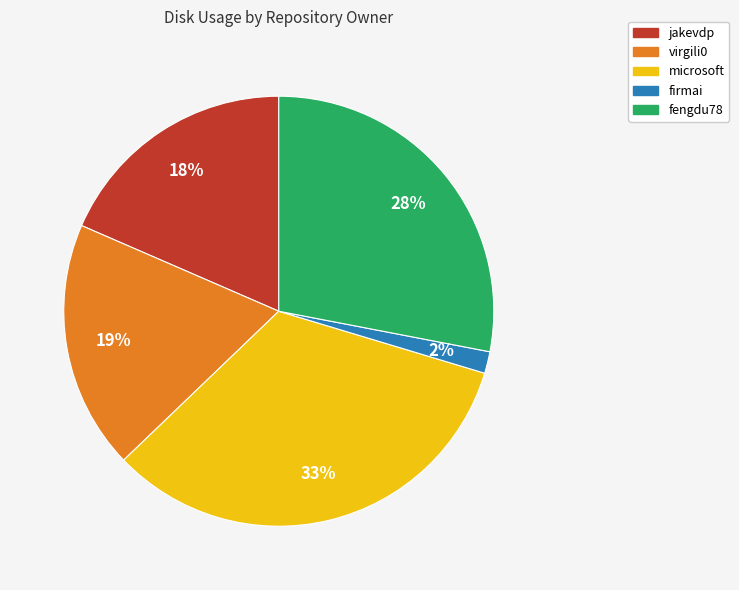

Is it true that jakevdp is 24% of the pie?

False